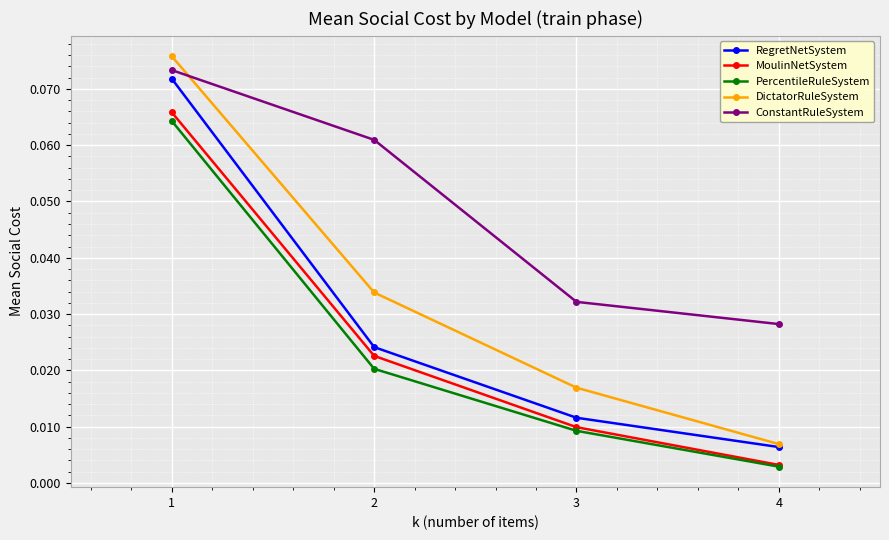

At how many categories does at least one series exceed 0?

4